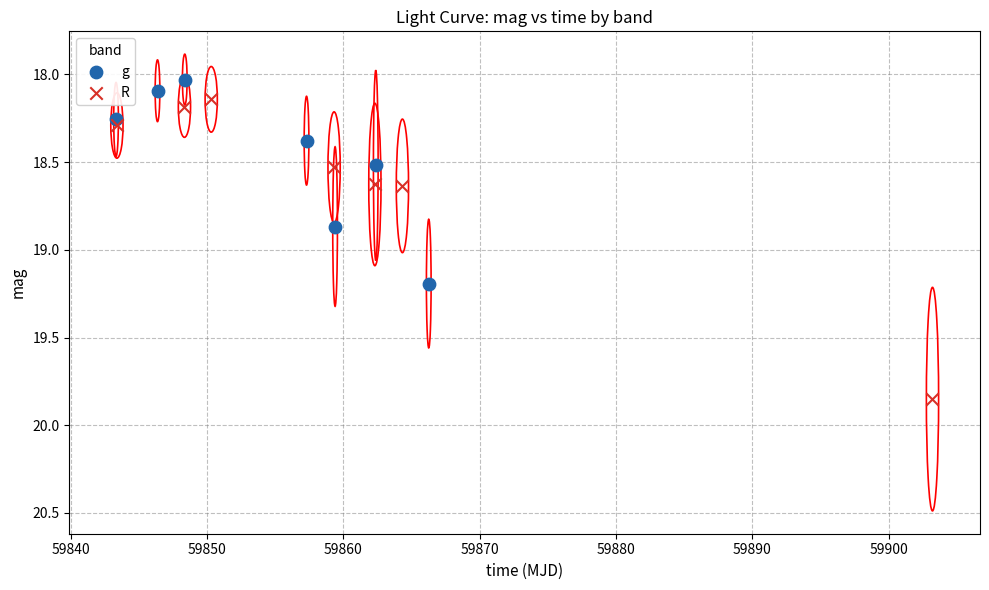

Which series has the largest Y range (max minus min)?

R